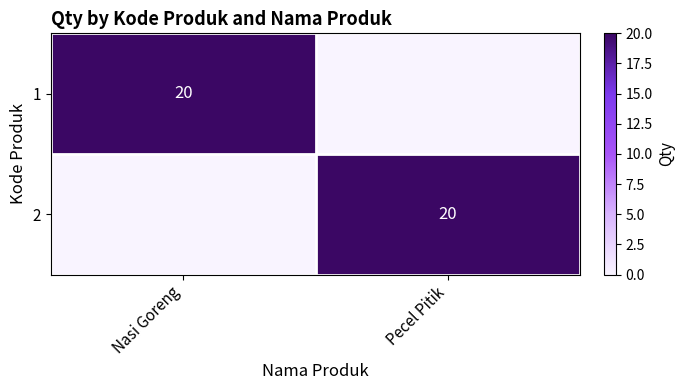

The 1 series shows 32 at Nasi Goreng. True or false?

False